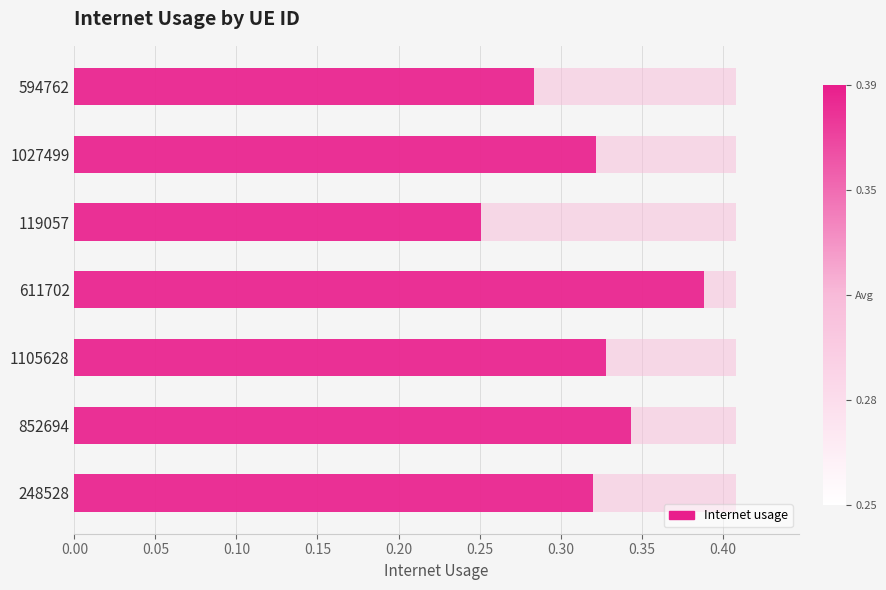

How many data points does each series have?

7